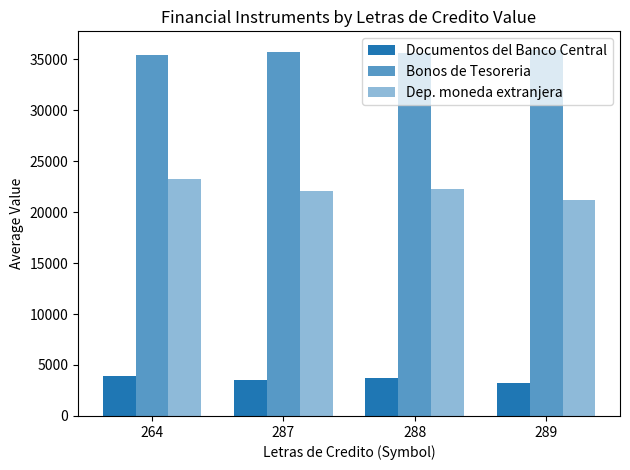

How many data points in Bonos de Tesoreria are less than 35664?

2